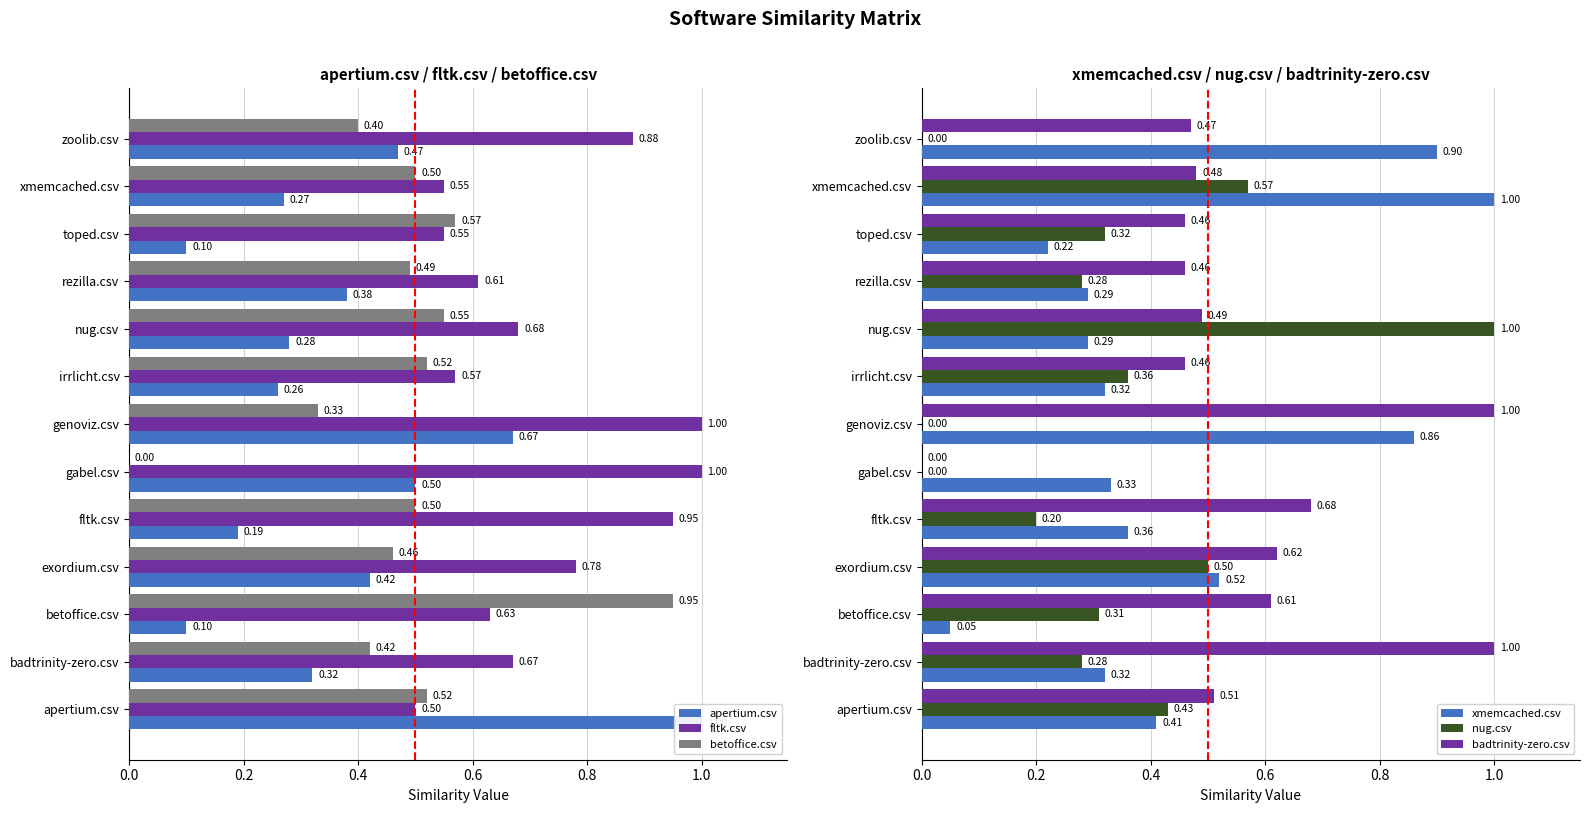

Which series changed the most between badtrinity-zero.csv and xmemcached.csv?

xmemcached.csv